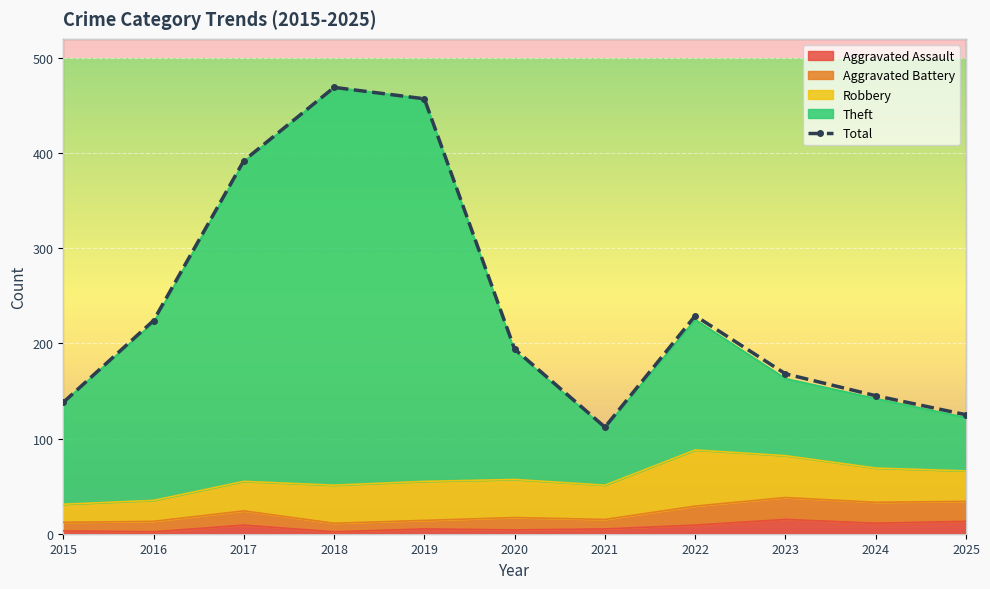

Rank the categories by value from highest to lowest.

2018, 2019, 2017, 2022, 2016, 2020, 2023, 2024, 2015, 2025, 2021